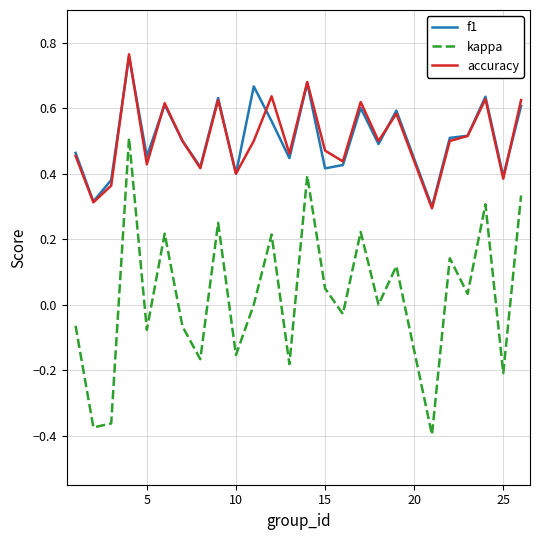

True or false: f1 and kappa cross at least once.

False